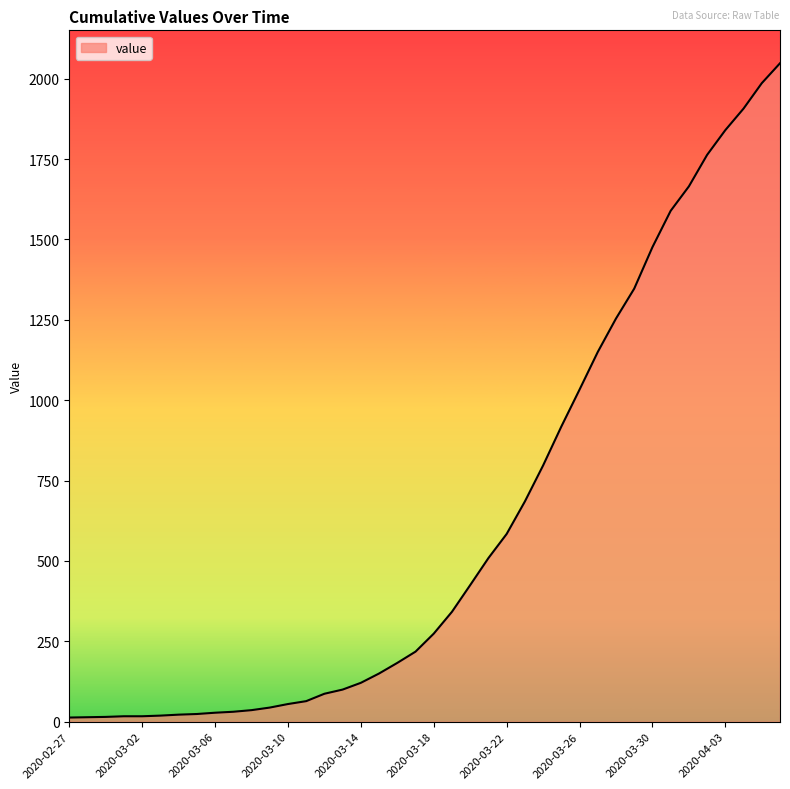

What is the maximum value shown in the chart?

2048